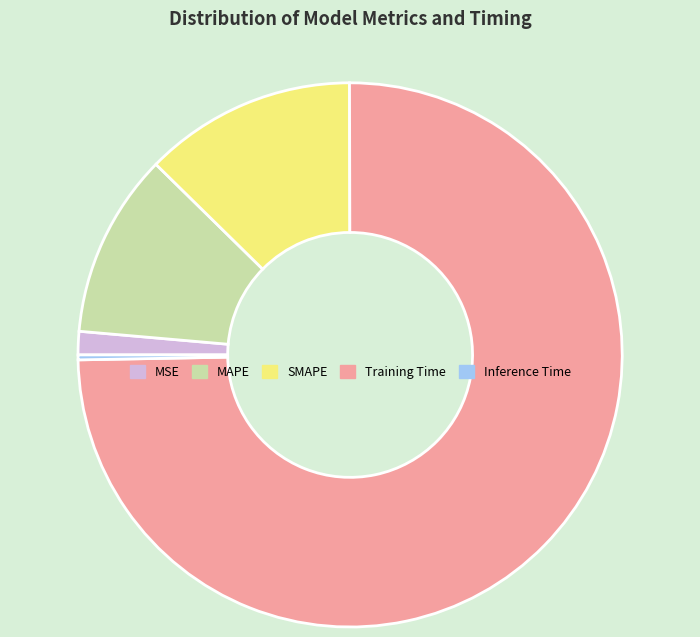

Does Inference Time represent more than half of the total?

No